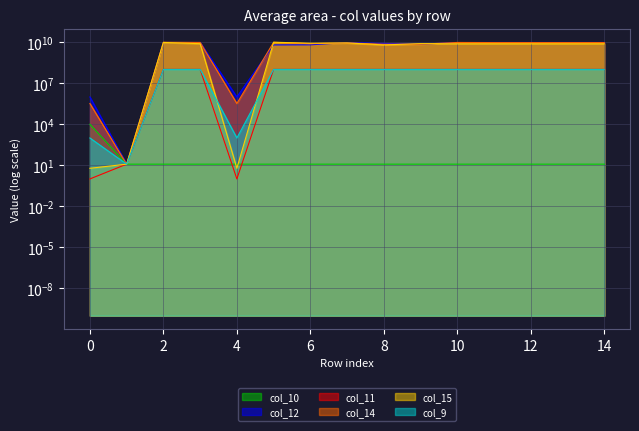

What is the maximum value for col_10?

9856